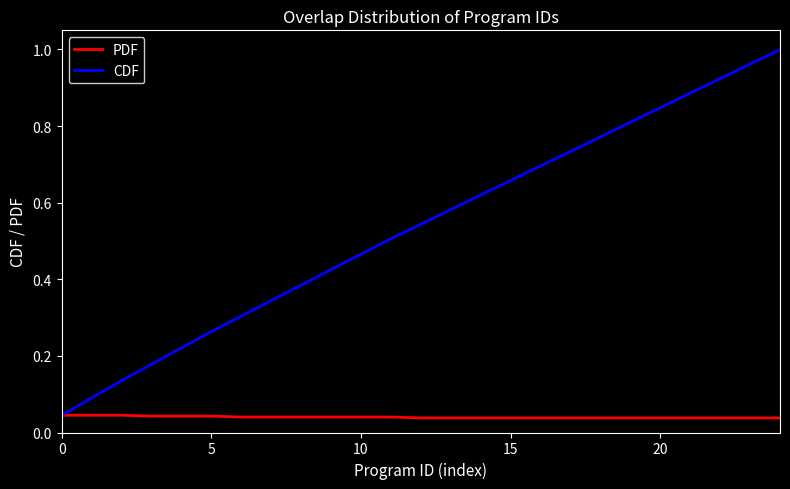

Which series has the largest total across all categories?

CDF